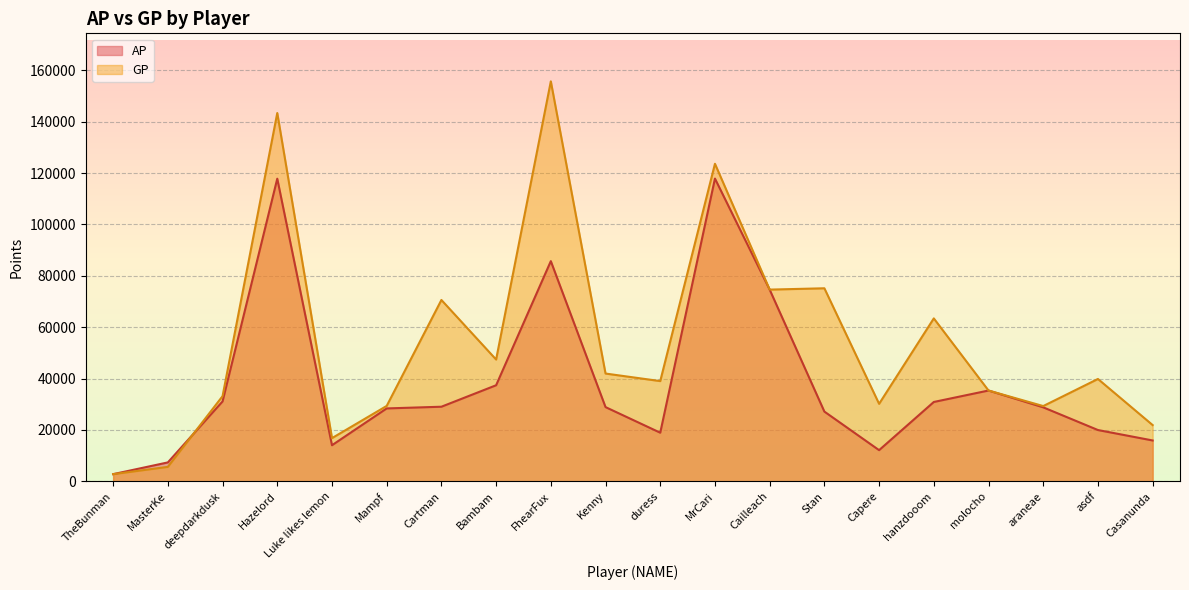

What is the smallest value displayed?

2816